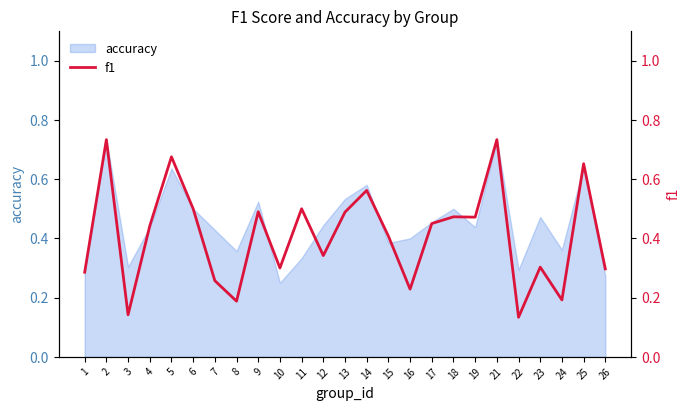

Where is the data nearest to the value 0?

22